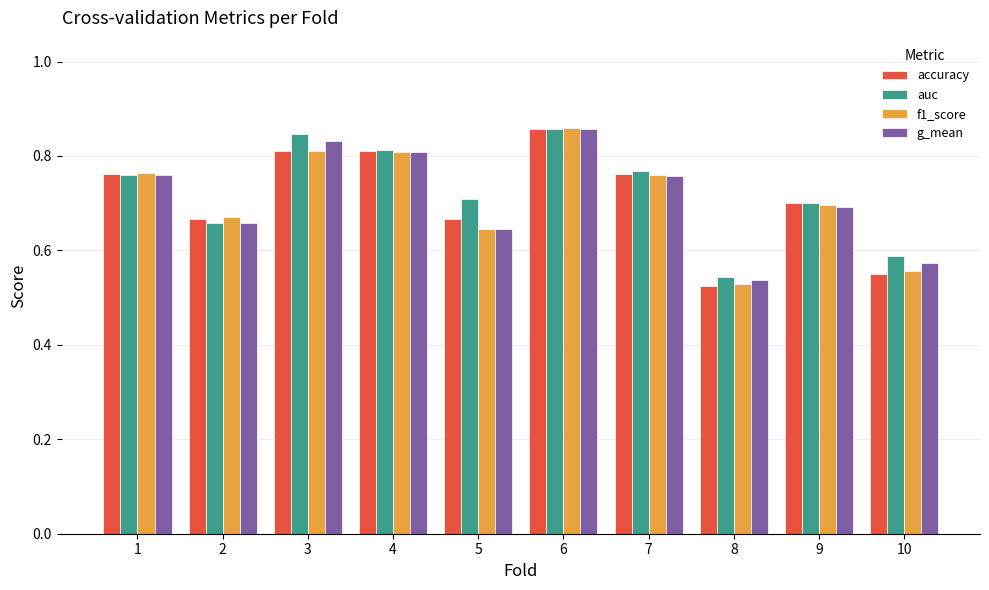

At which label is auc closest to 0?

8